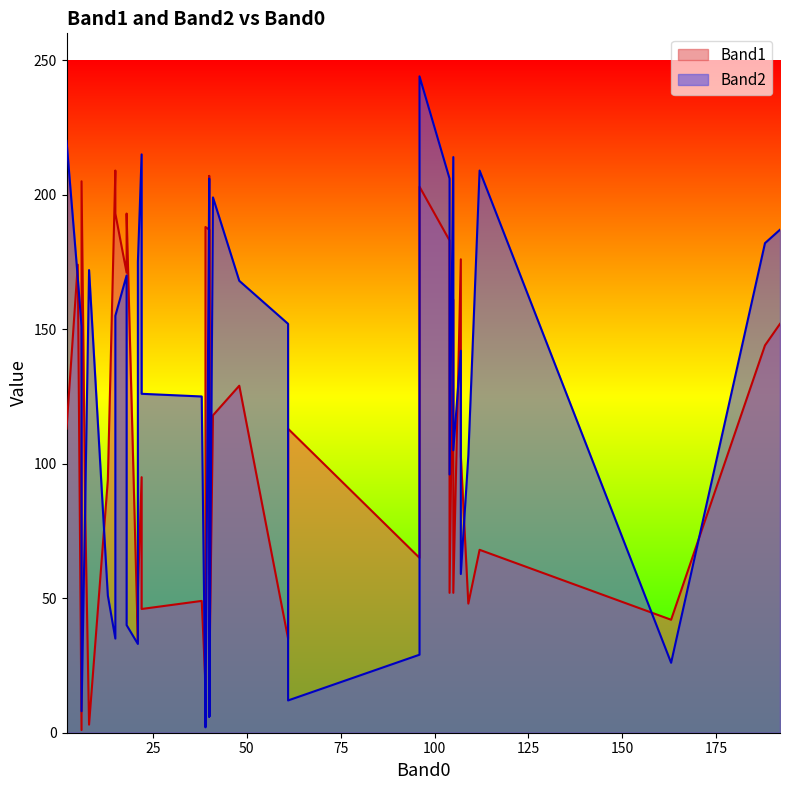

Between 28 and 5, which is larger?

28